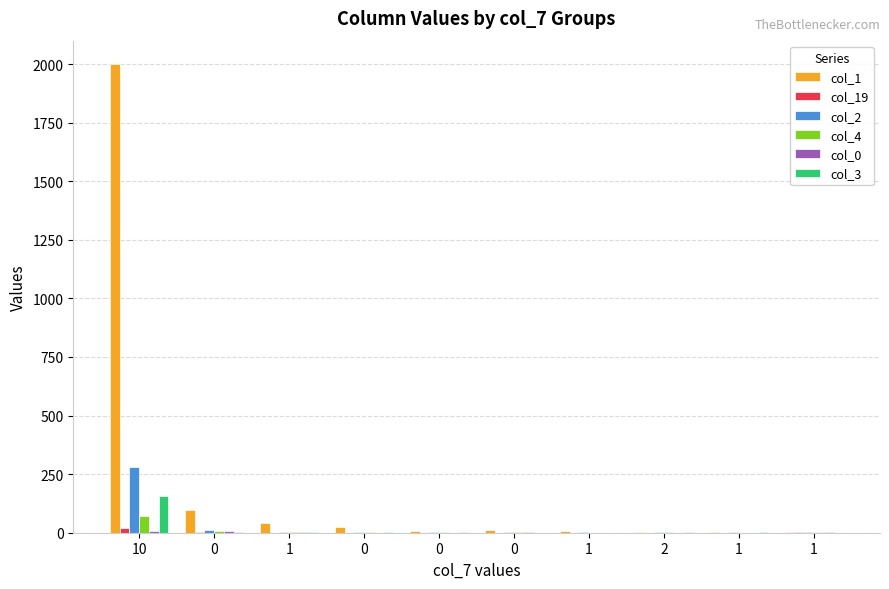

Count the number of categories in the chart.

10